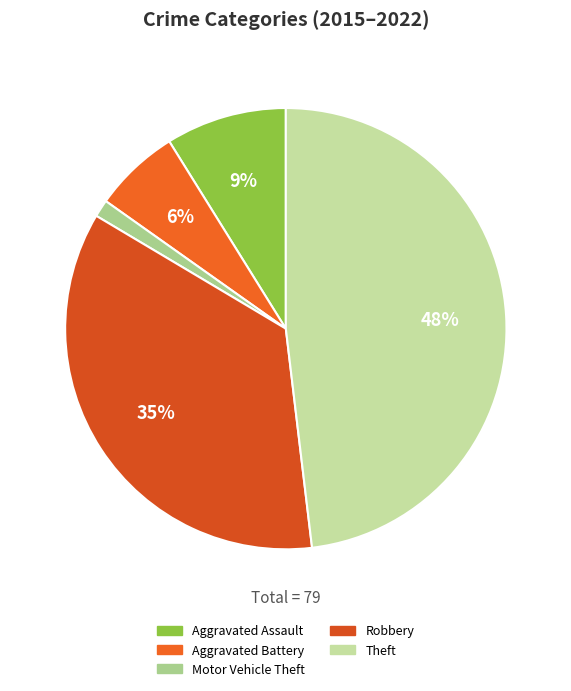

Rank the categories by value from lowest to highest.

Motor Vehicle Theft, Aggravated Battery, Aggravated Assault, Robbery, Theft